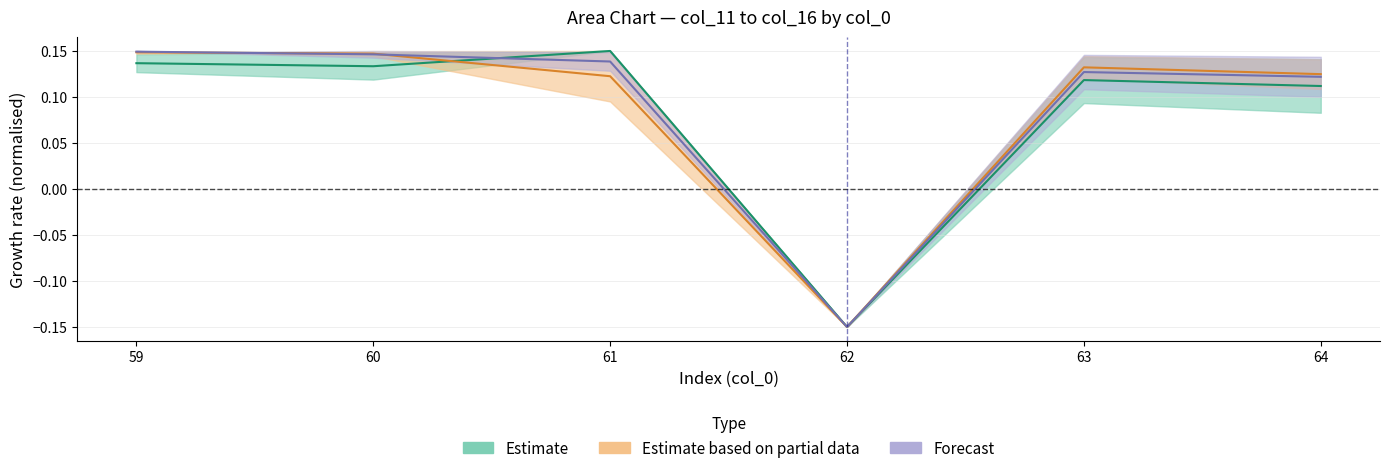

At which category is the sum across all series the highest?

59